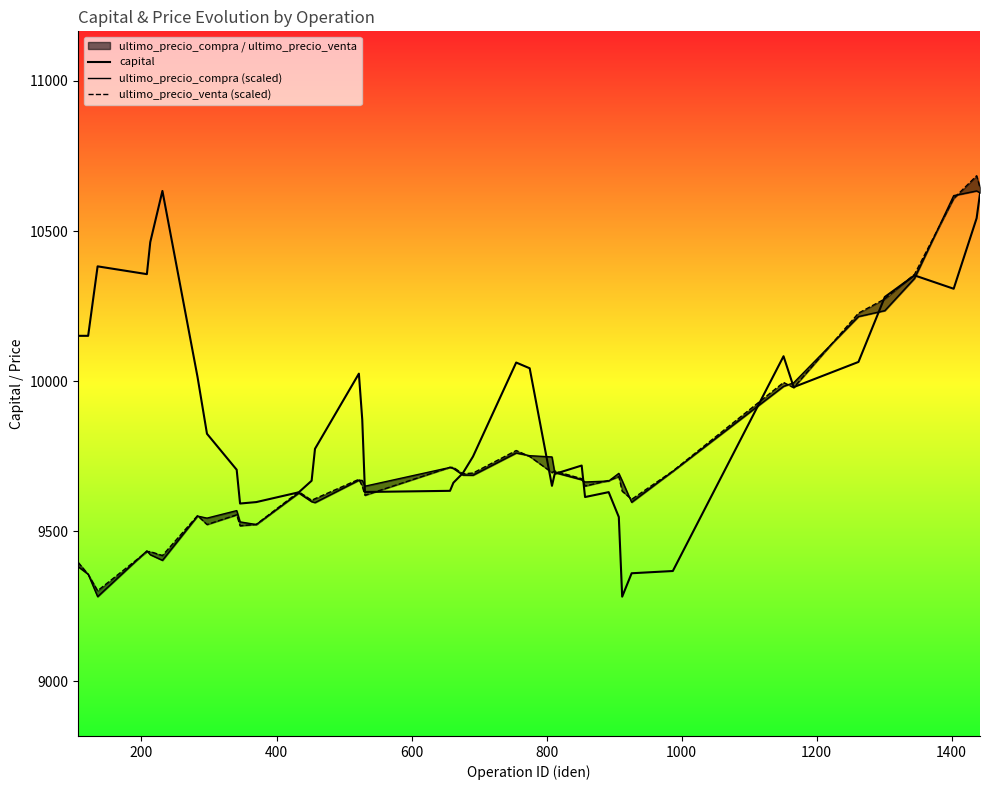

What is the value of the capital point at the 40th from the left?

10625.1